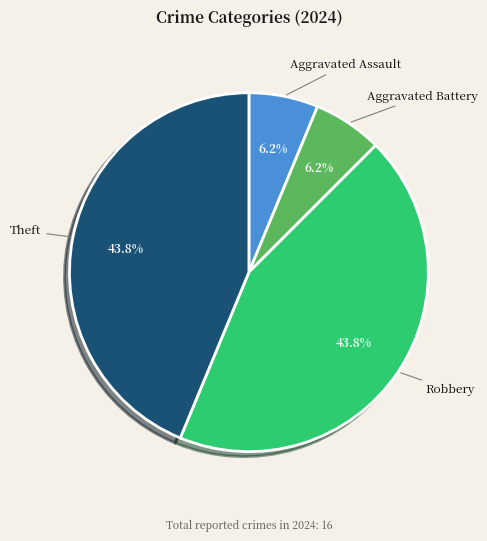

Is there a majority slice in this chart?

No